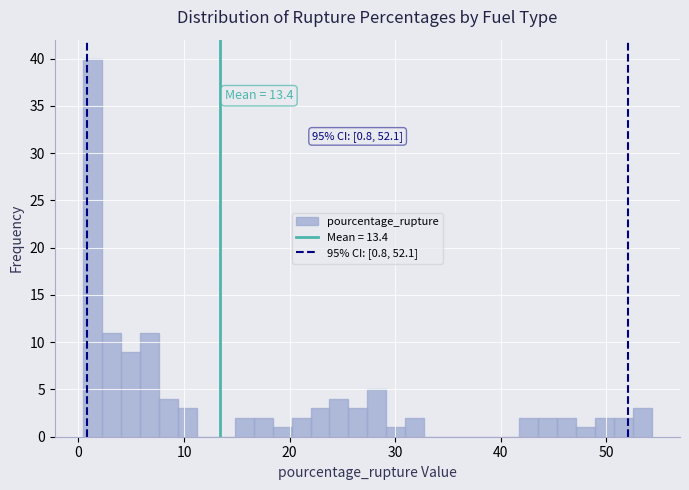

Read against the x-axis, roughly where is the centre of the tallest bar?

1